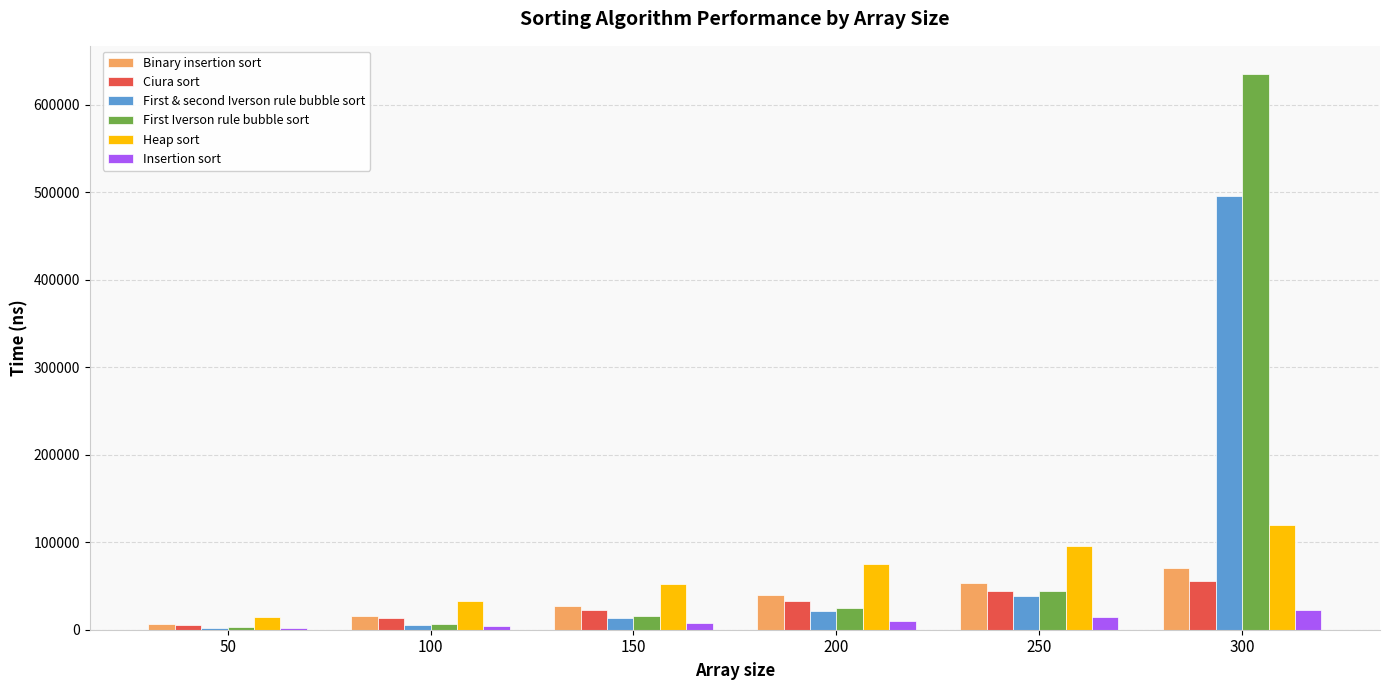

At which category is the sum across all series the highest?

300